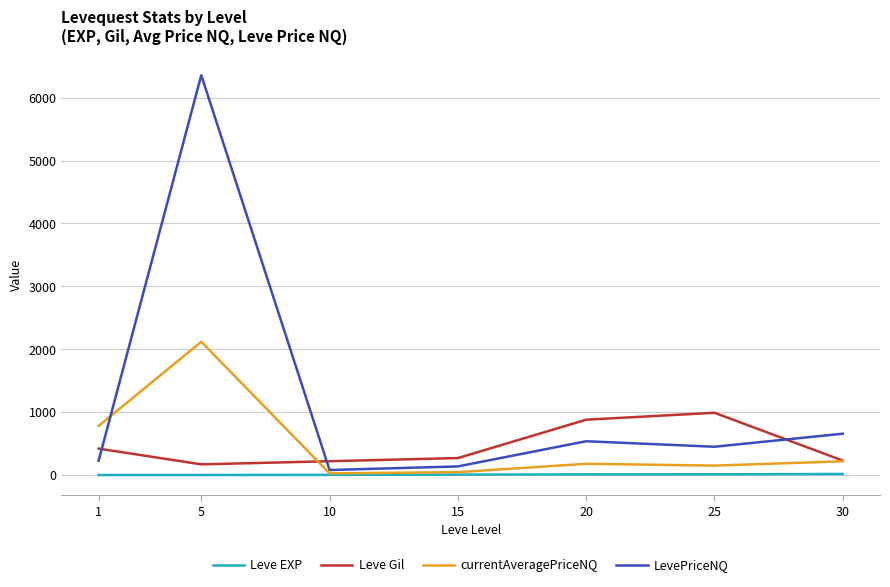

At how many categories does at least one series exceed 1908?

1